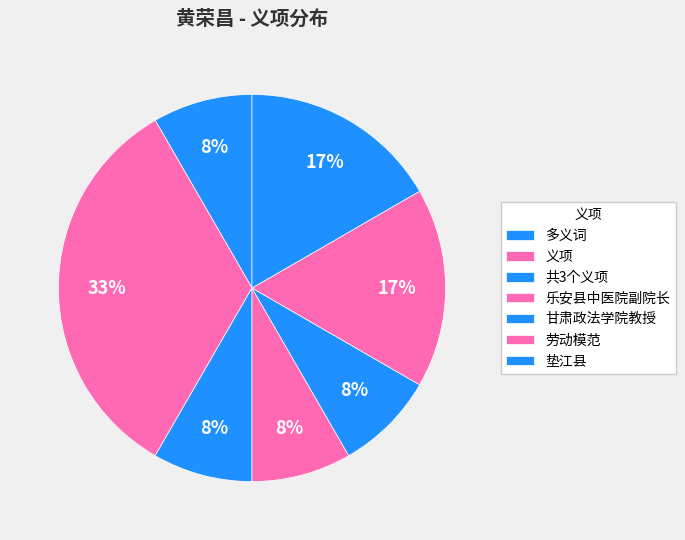

How many segments does this pie chart have?

7